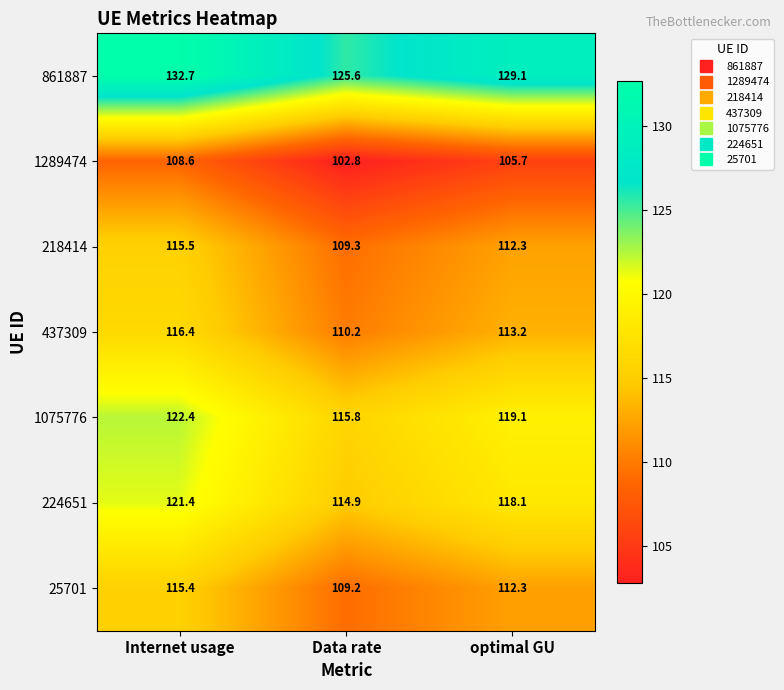

What is the sum of the 218414 values at Internet usage and optimal GU?

227.8